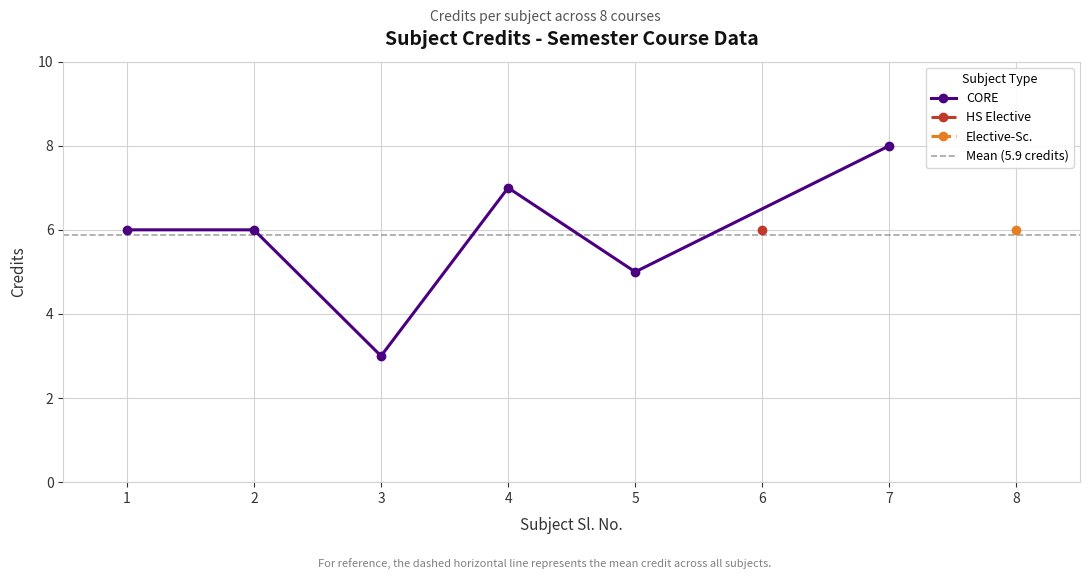

Rank the categories by value from highest to lowest.

7, 4, 1, 2, 6, 8, 5, 3